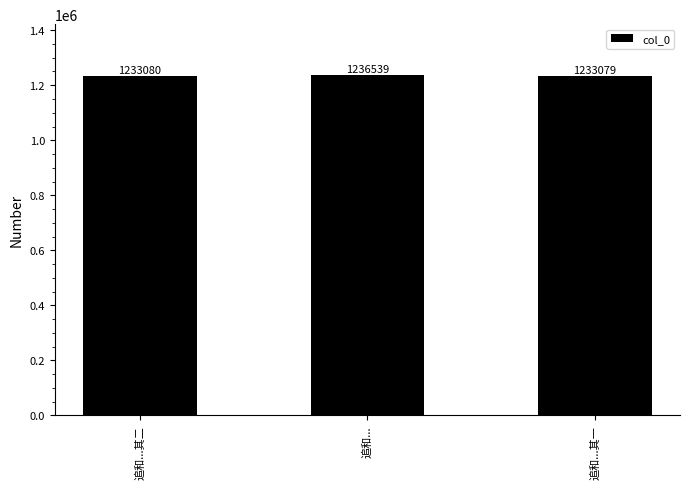

Where is the data nearest to the value 1234809?

追和...其二